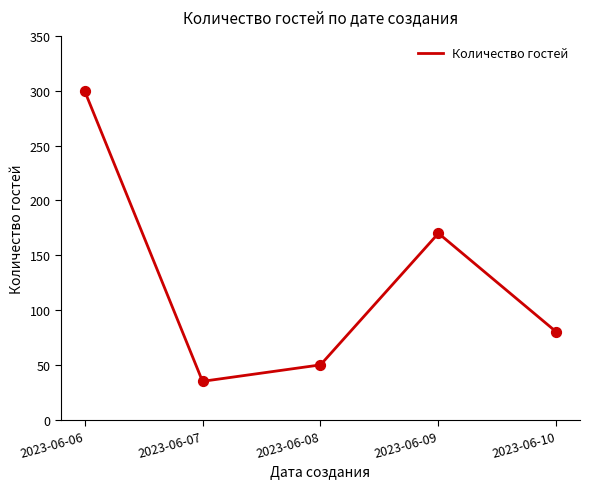

What is the change in value from 2023-06-08 to 2023-06-10?

+30